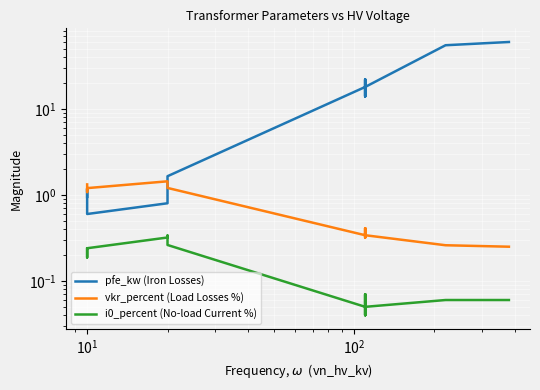

List the series in order of their peak value, highest first.

pfe_kw (Iron Losses), vkr_percent (Load Losses %), i0_percent (No-load Current %)